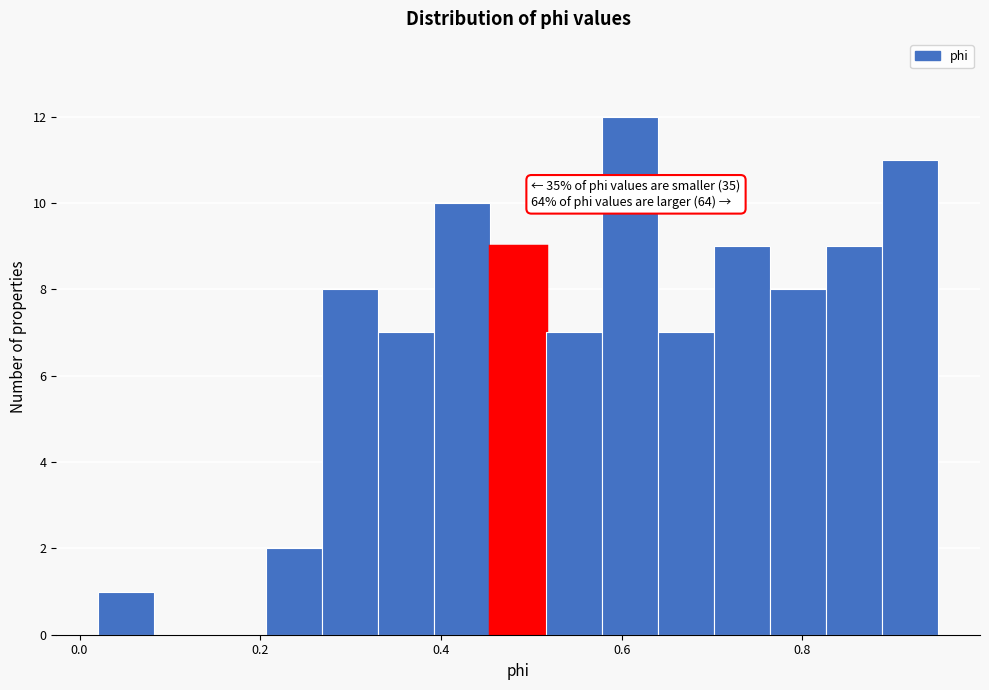

Read against the x-axis, roughly where is the centre of the tallest bar?

0.60